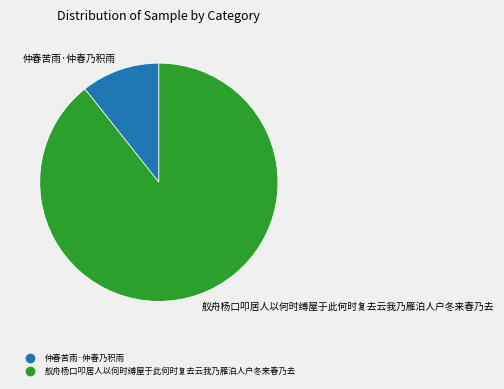

How many segments does this pie chart have?

2